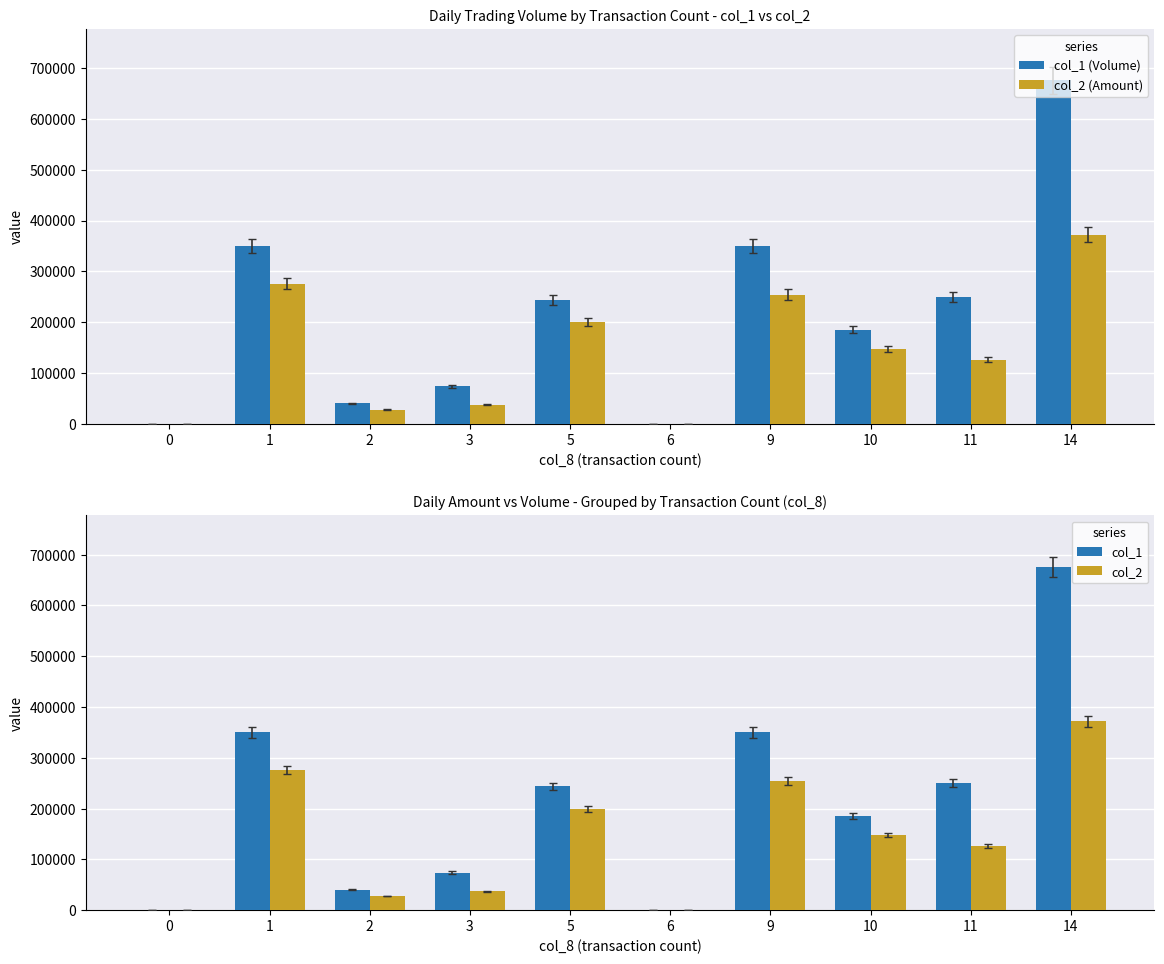

The col_1 (Volume) series shows 904333 at 14. True or false?

False